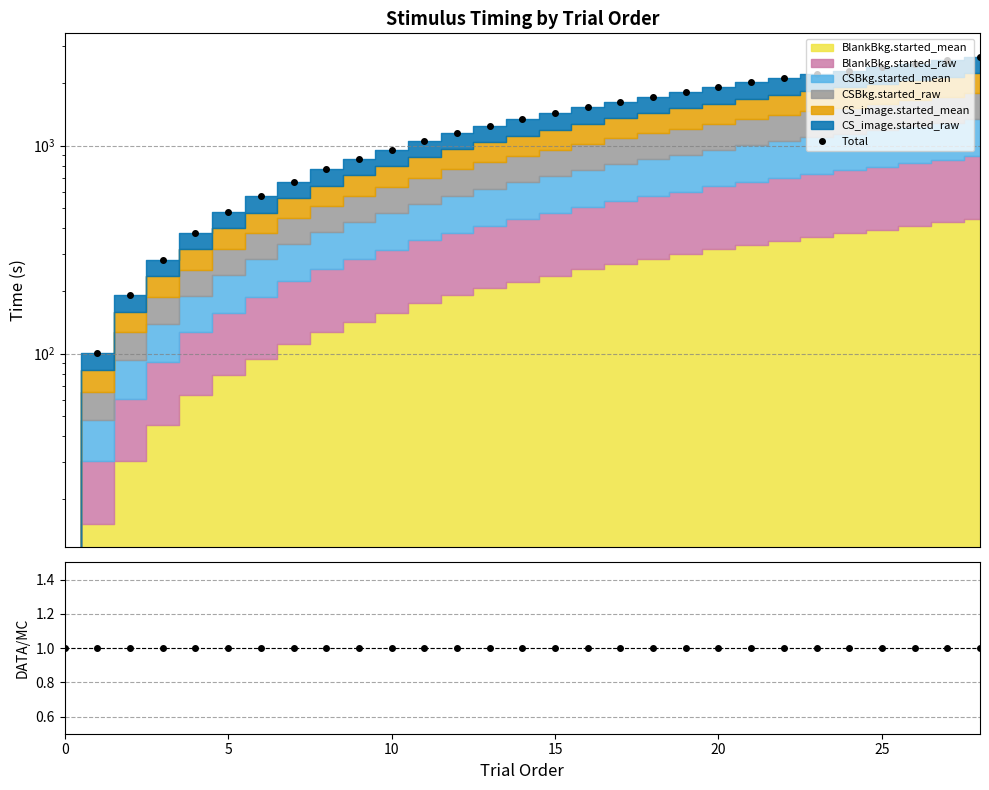

How many lines are shown in the chart?

2